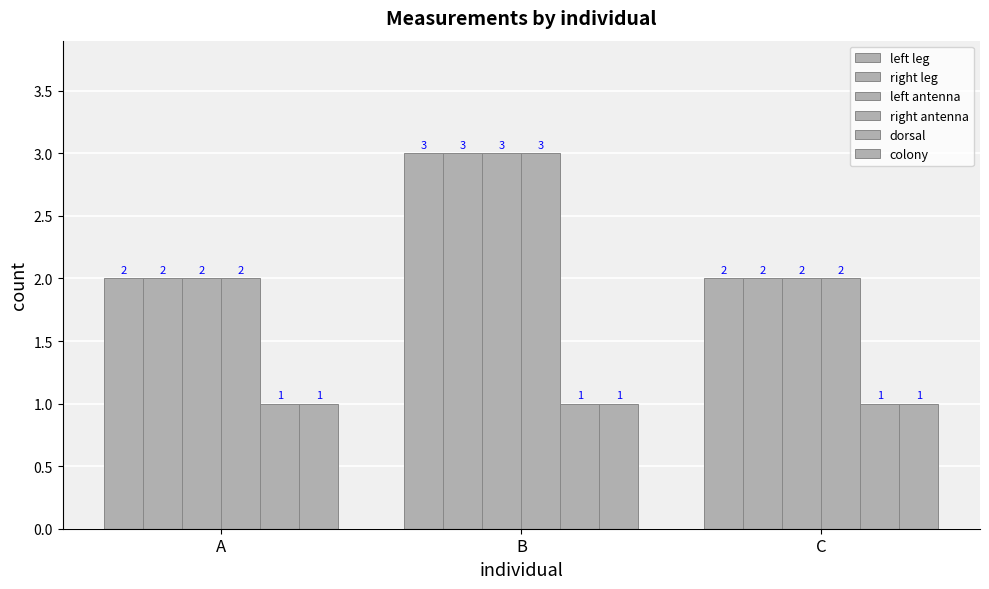

True or false: right leg has a value of 2 at A.

True